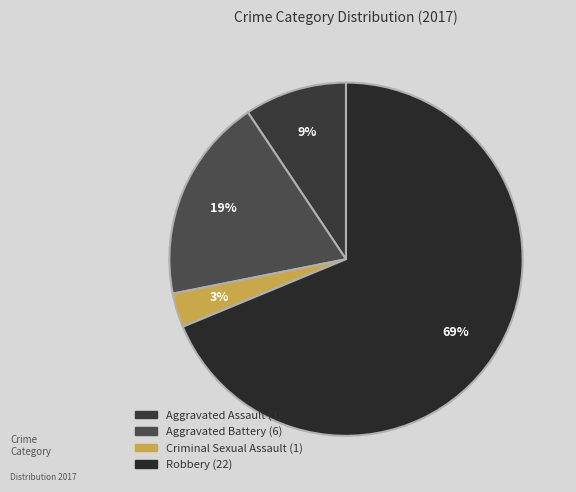

What portion of the pie excludes Robbery?

31.2%